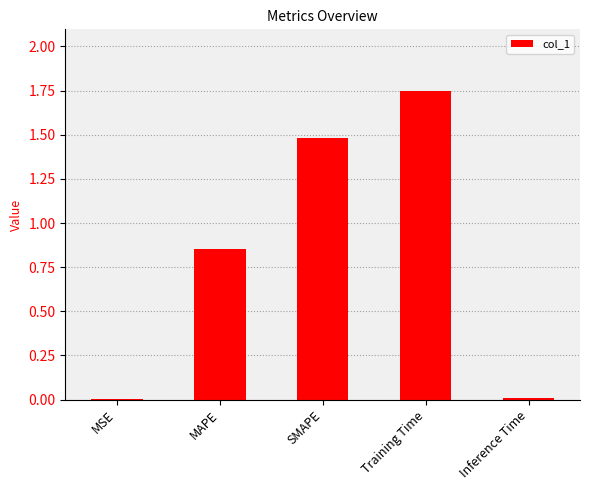

The value at SMAPE is 0.7. True or false?

False